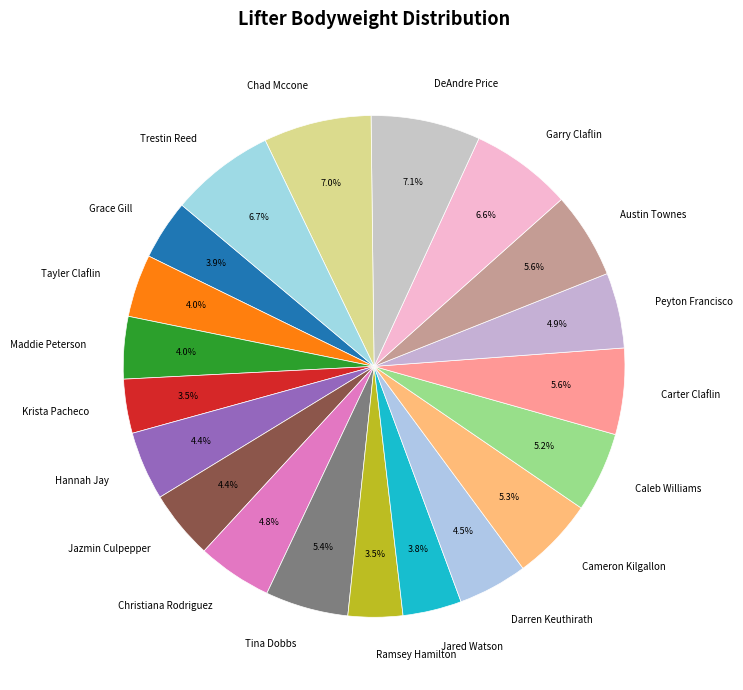

Approximately how many times larger is the value at Austin Townes compared to Hannah Jay?

1.3